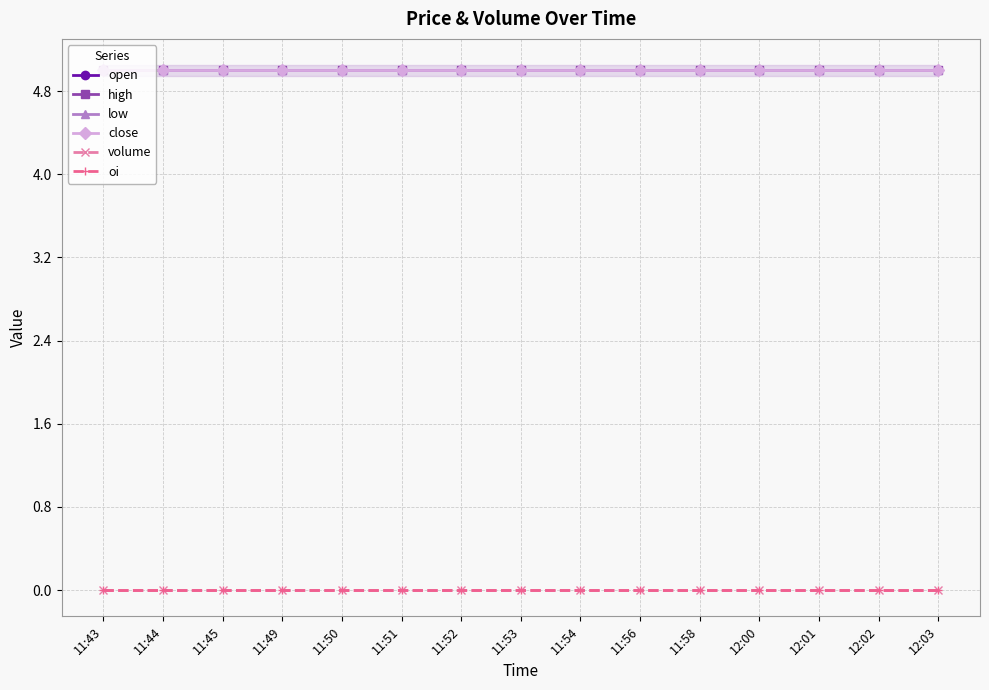

Reading right to left, what are all the values shown in this chart?

open: 12:03=5	12:02=5	12:01=5	12:00=5	11:58=5	11:56=5	11:54=5	11:53=5	11:52=5	11:51=5	11:50=5	11:49=5	11:45=5	11:44=5	11:43=5
high: 12:03=5	12:02=5	12:01=5	12:00=5	11:58=5	11:56=5	11:54=5	11:53=5	11:52=5	11:51=5	11:50=5	11:49=5	11:45=5	11:44=5	11:43=5
low: 12:03=5	12:02=5	12:01=5	12:00=5	11:58=5	11:56=5	11:54=5	11:53=5	11:52=5	11:51=5	11:50=5	11:49=5	11:45=5	11:44=5	11:43=5
close: 12:03=5	12:02=5	12:01=5	12:00=5	11:58=5	11:56=5	11:54=5	11:53=5	11:52=5	11:51=5	11:50=5	11:49=5	11:45=5	11:44=5	11:43=5
volume: 12:03=0	12:02=0	12:01=0	12:00=0	11:58=0	11:56=0	11:54=0	11:53=0	11:52=0	11:51=0	11:50=0	11:49=0	11:45=0	11:44=0	11:43=0
oi: 12:03=0	12:02=0	12:01=0	12:00=0	11:58=0	11:56=0	11:54=0	11:53=0	11:52=0	11:51=0	11:50=0	11:49=0	11:45=0	11:44=0	11:43=0